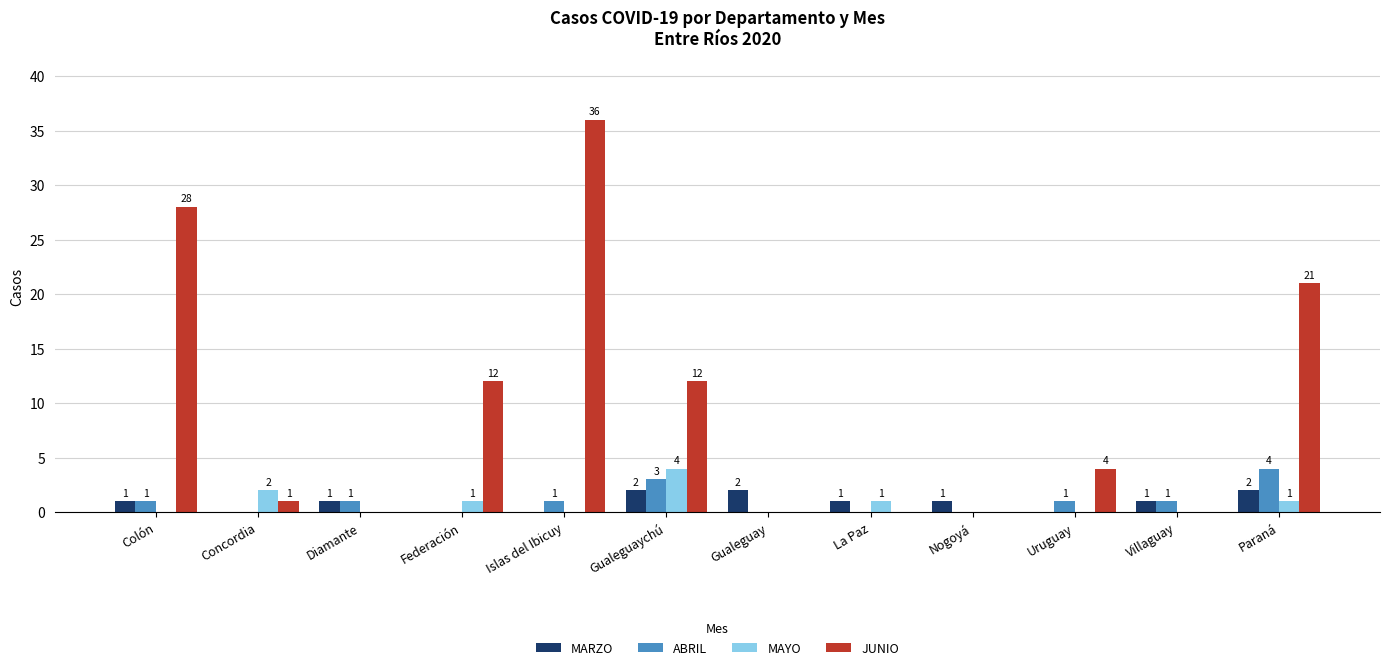

Reading left to right, transcribe all the data shown in this chart.

MARZO: 1	0	1	0	0	2	2	1	1	0	1	2
ABRIL: 1	0	1	0	1	3	0	0	0	1	1	4
MAYO: 0	2	0	1	0	4	0	1	0	0	0	1
JUNIO: 28	1	0	12	36	12	0	0	0	4	0	21